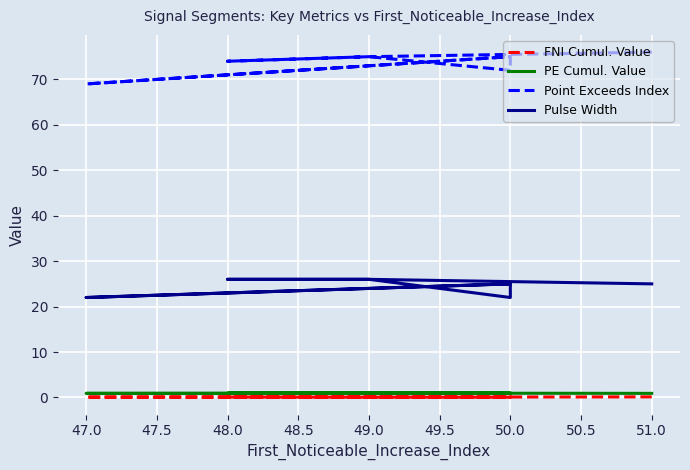

Reading right to left, transcribe all the data shown in this chart.

FNI Cumul. Value: 0.1	0.1	0.2	0.1	0.1	0.1	0.1	0.0	0.1	0.1
PE Cumul. Value: 0.9	0.9	0.9	0.9	0.9	0.9	0.9	0.9	1.0	0.9
Point Exceeds Index: 75.0	69.0	75.0	75.0	72.0	75.0	74.0	75.0	75.0	76.0
Pulse Width: 25.0	22.0	25.0	25.0	22.0	26.0	26.0	26.0	26.0	25.0